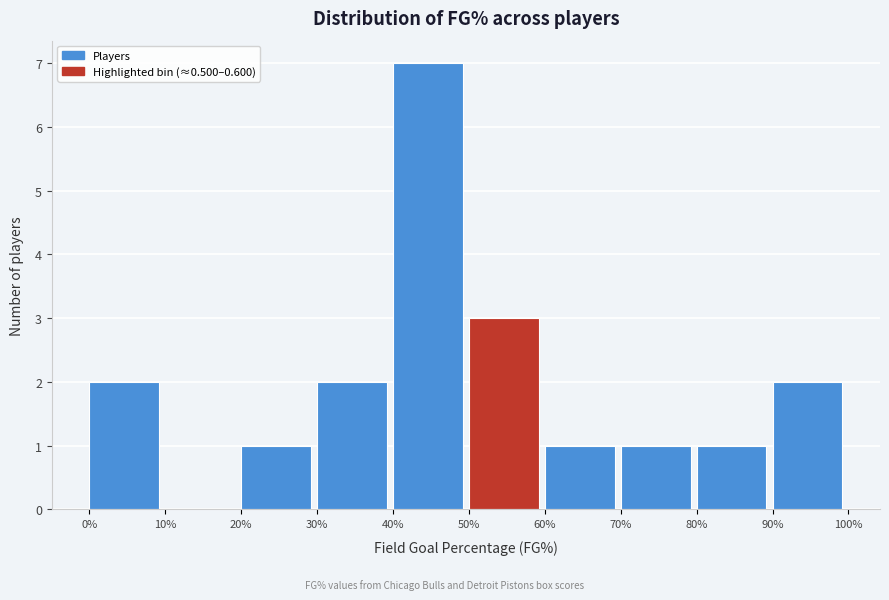

Reading left to right, what are all the values shown in this chart?

0%=2	10%=0	20%=1	30%=2	40%=7	50%=3	60%=1	70%=1	80%=1	90%=2